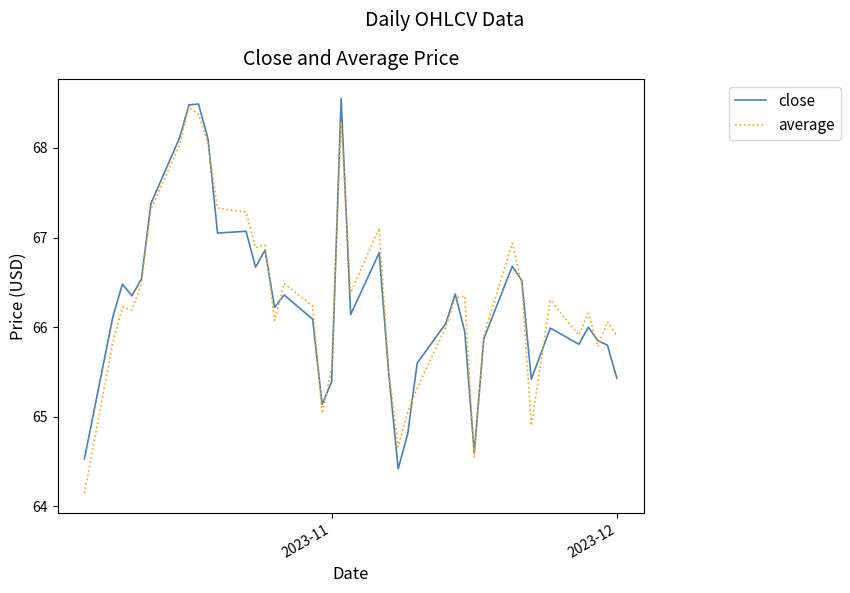

What is the minimum value for average?

64.1